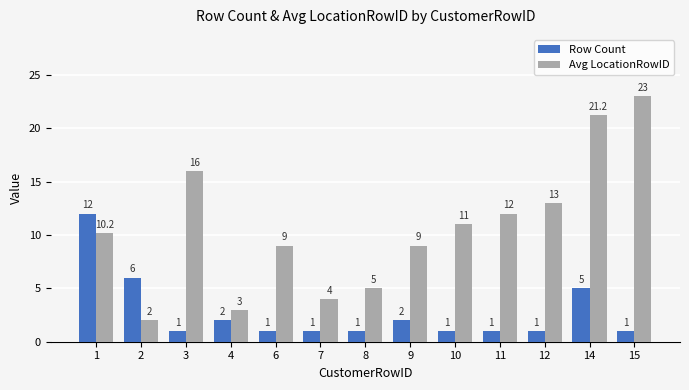

What is the smallest value displayed?

1.0